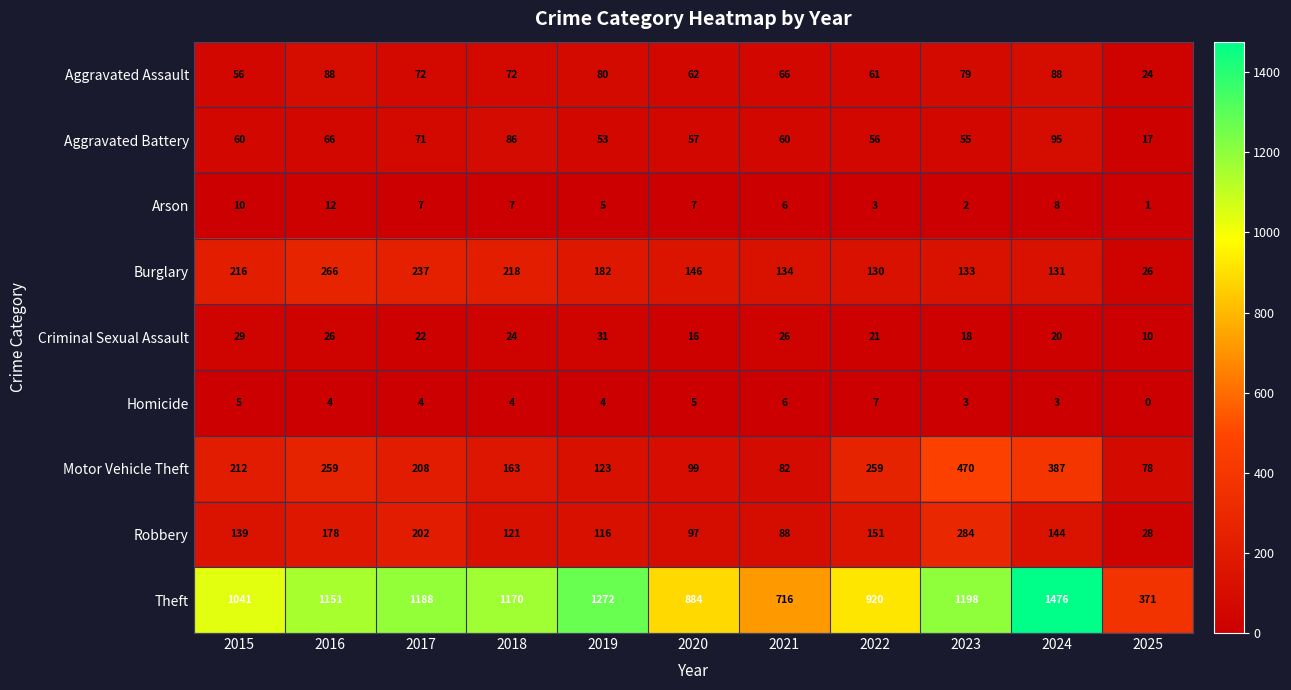

Which series has the largest range (max minus min)?

Theft